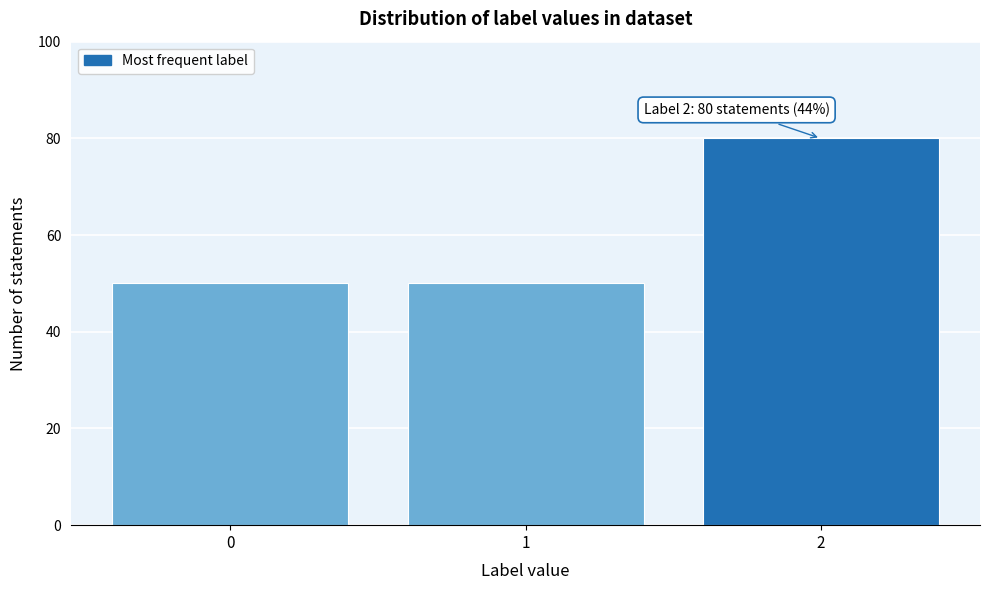

Over which range of the x-axis is the bar tallest?

1.5 to 2.5